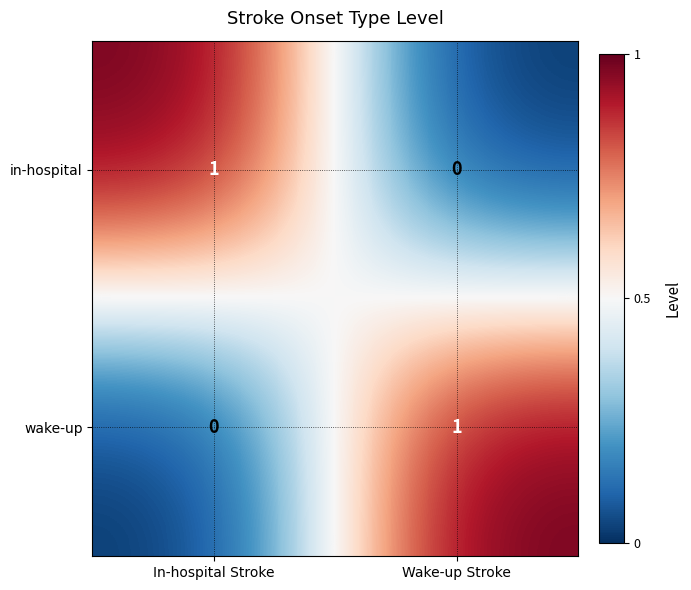

Which category has the highest value in the in-hospital series?

In-hospital Stroke